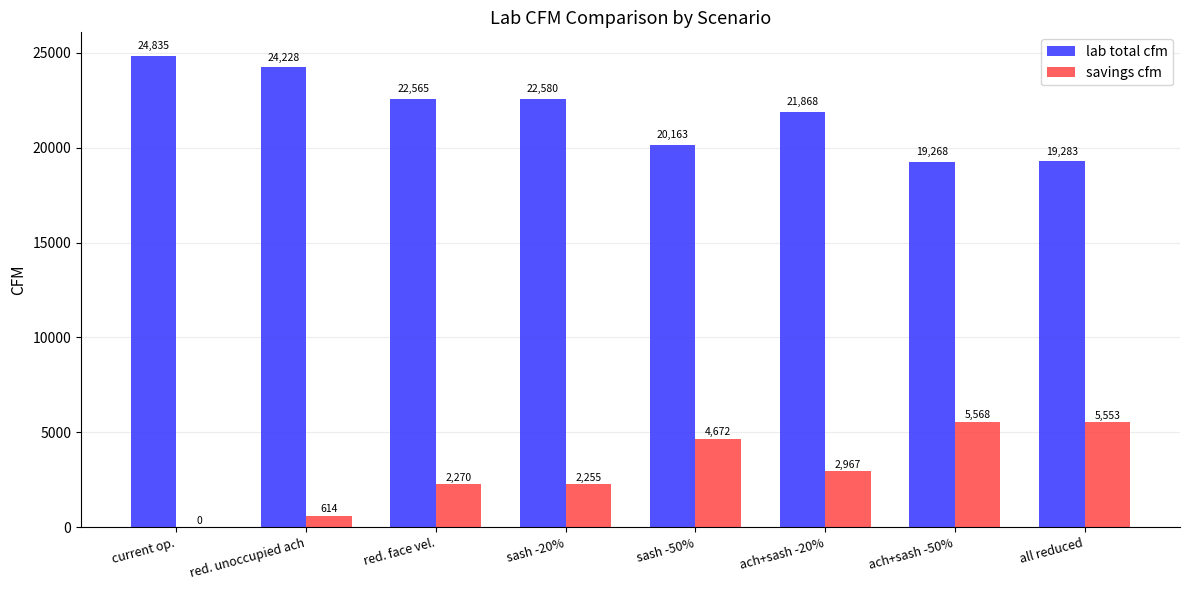

The savings cfm series shows 2270.0 at red. face vel.. True or false?

True